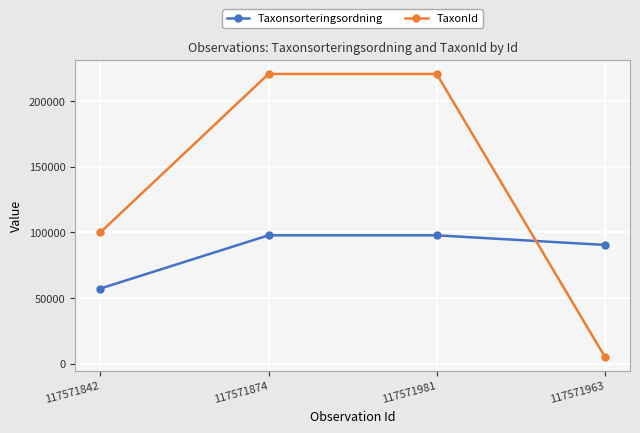

Which series has the largest total across all categories?

TaxonId